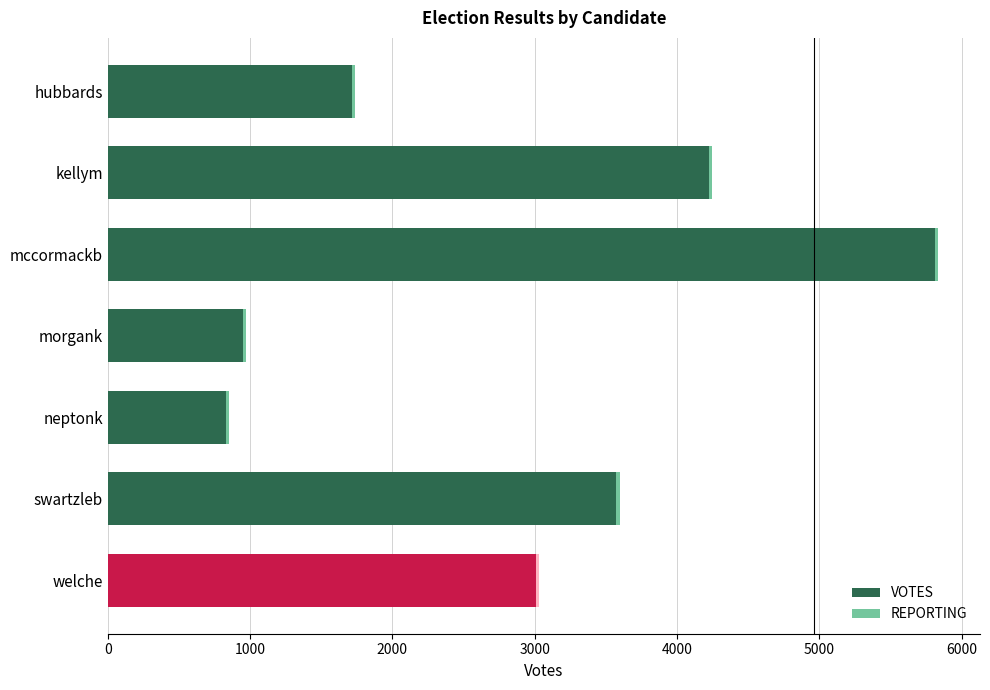

What is the sum of all VOTES values?

20118